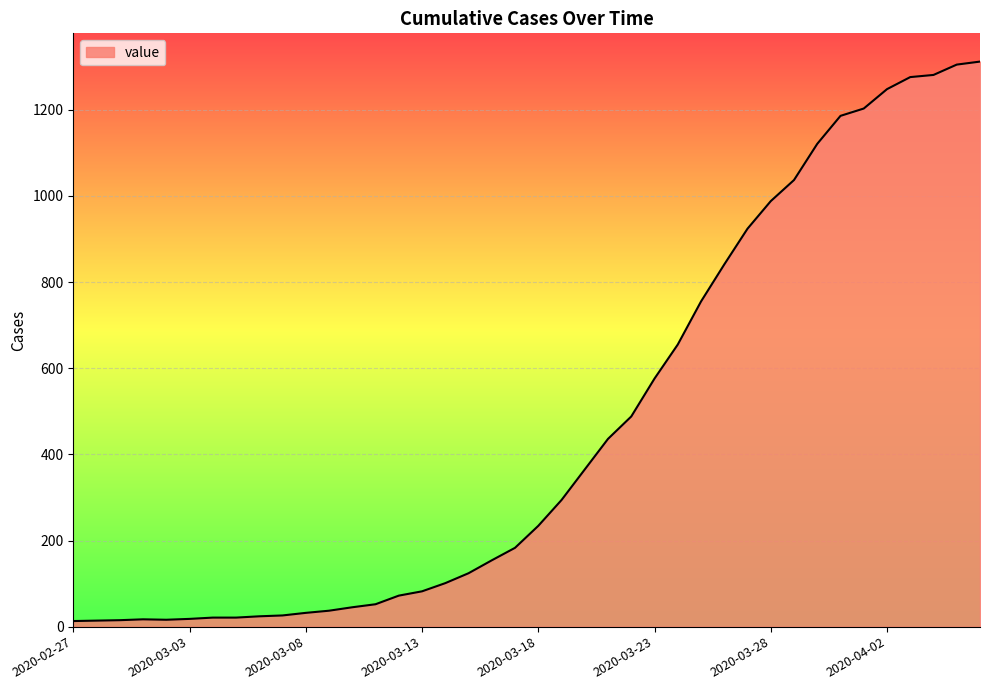

How many lines are shown in the chart?

1